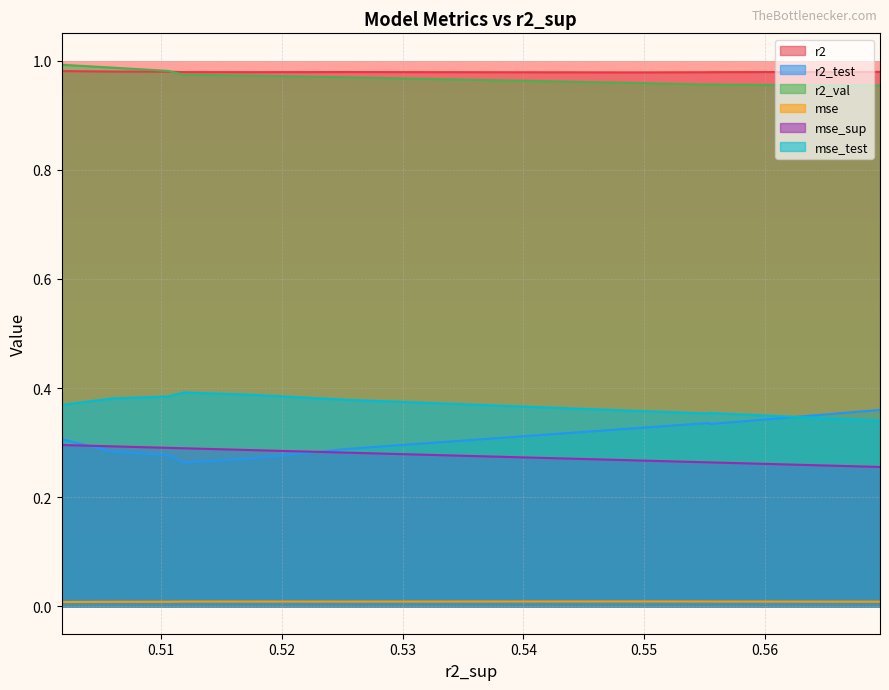

The value of mse_sup at model_4_46_1 is 0.3. True or false?

True